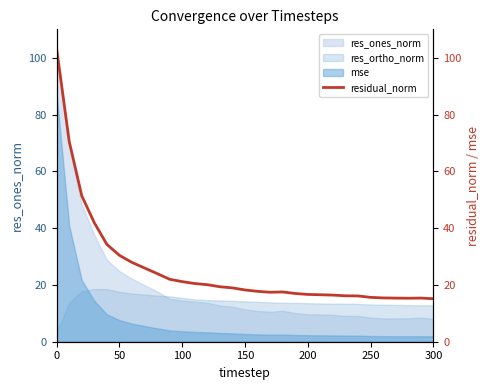

True or false: mse and res_ones_norm cross at least once.

False